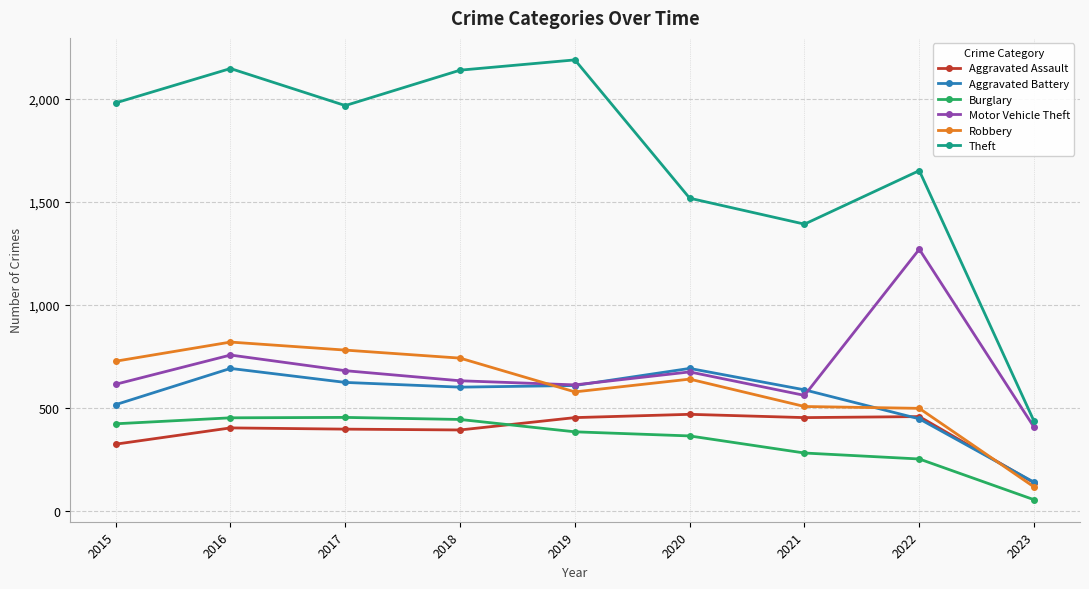

What is the total value across all series at 2018?

4947